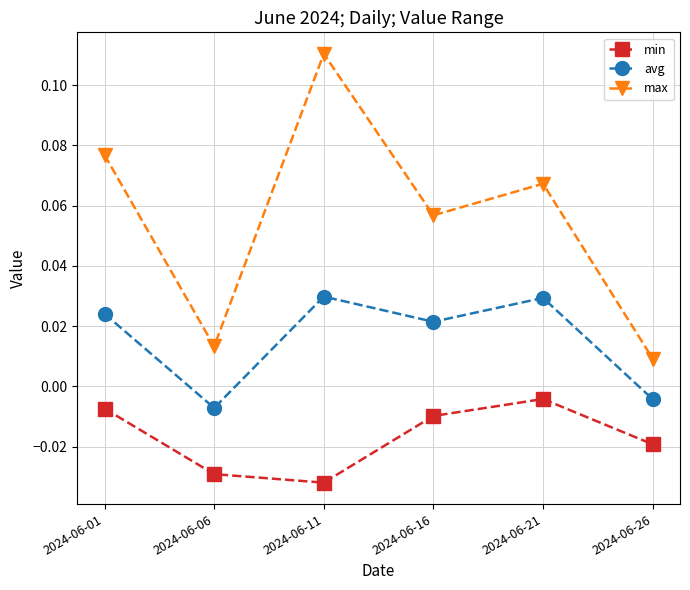

Is this an area chart (filled region under the line)?

No